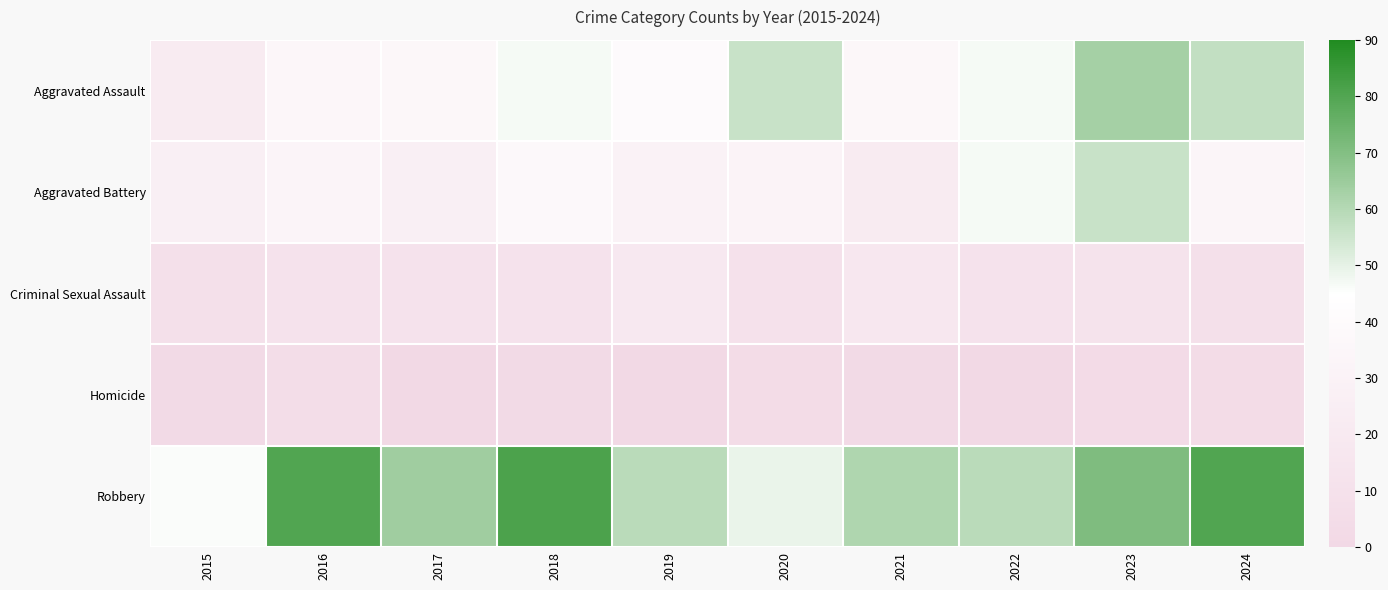

What is the greatest value displayed?

81